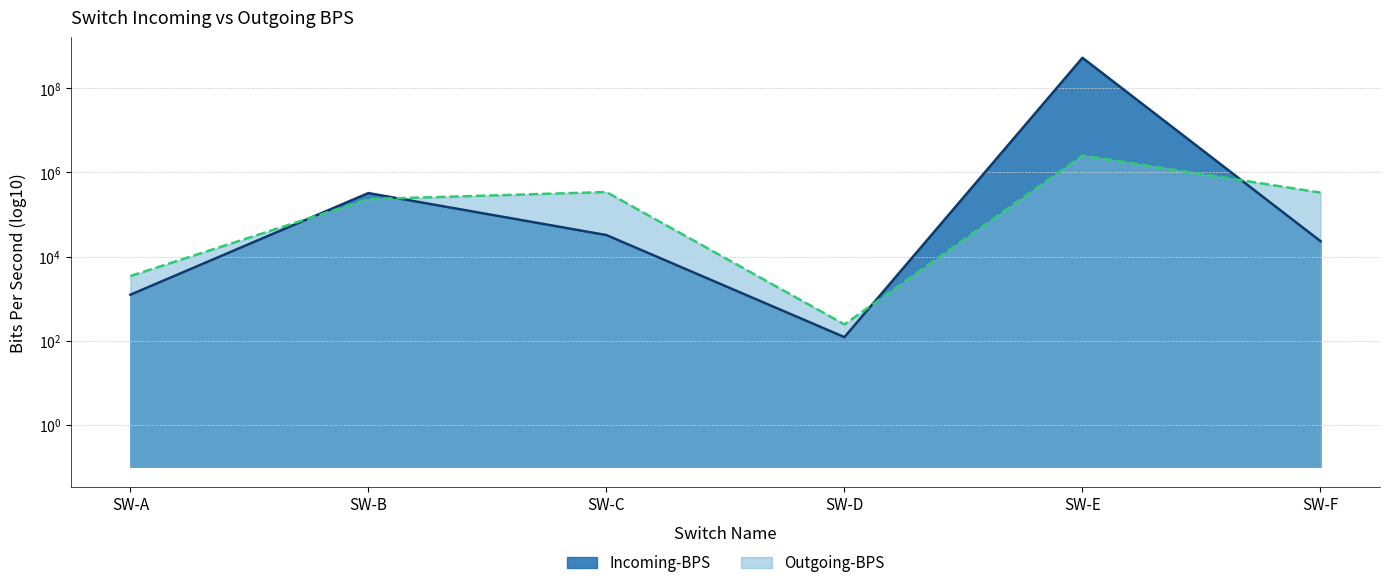

Where is the first local minimum for Outgoing-BPS?

SW-D